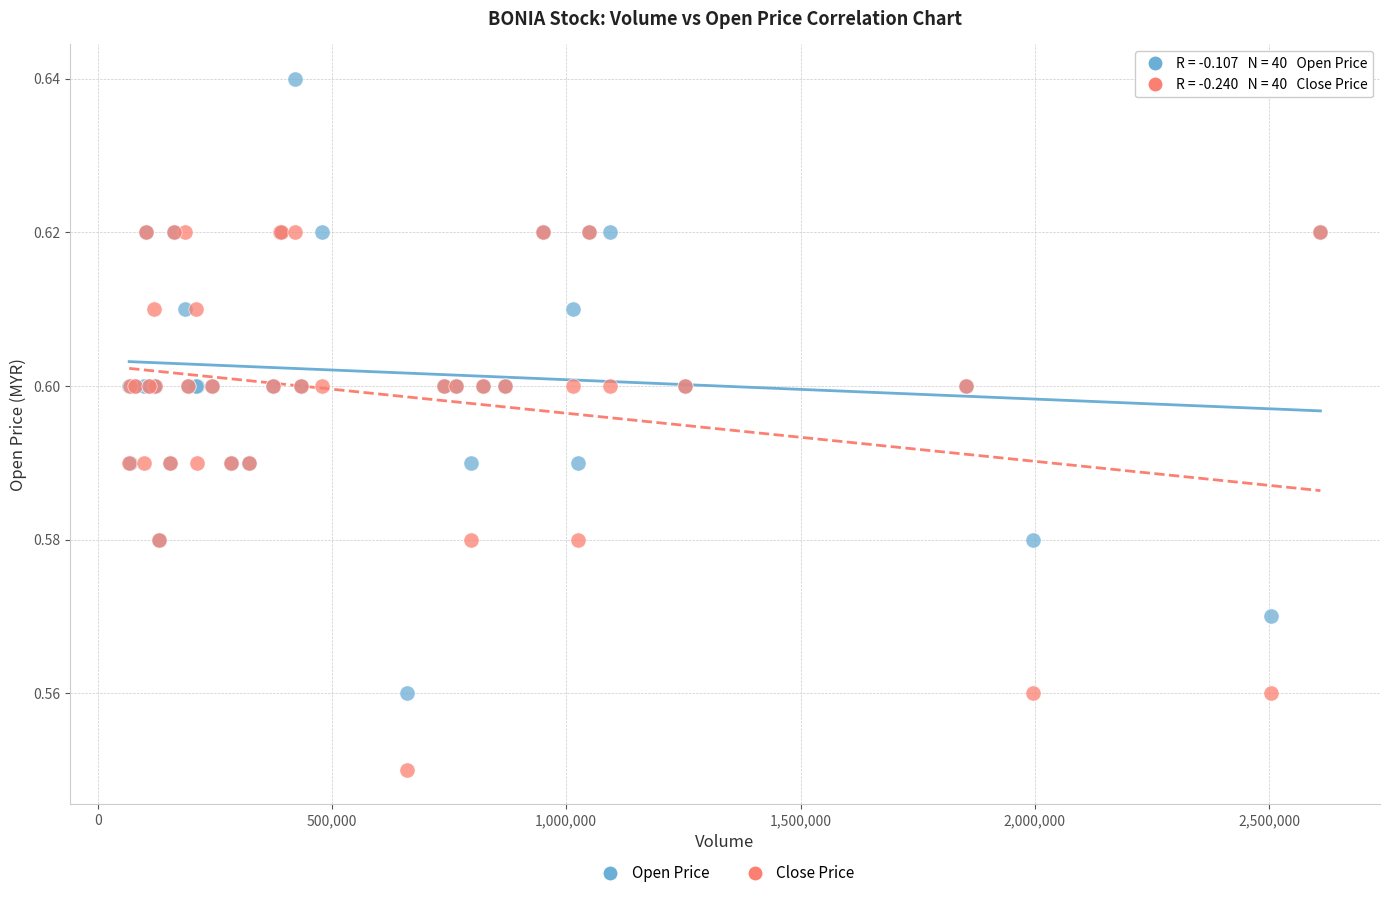

Which series contains the highest Y value?

Open Price